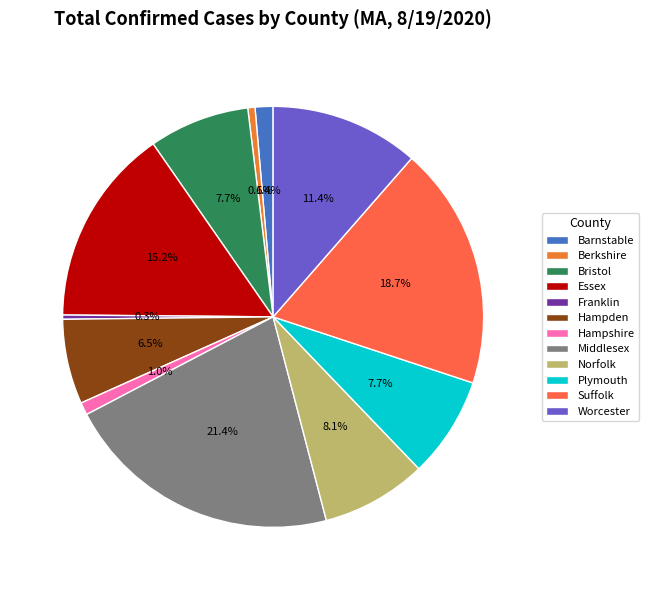

What percentage is NOT represented by Suffolk?

81.3%